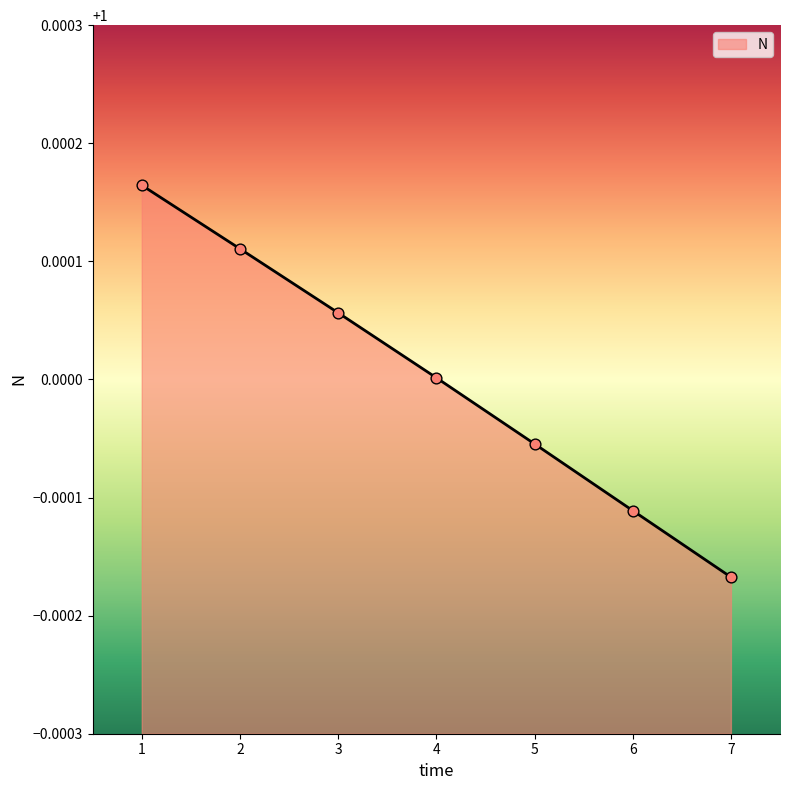

Which has a higher value, 7 or 5?

5